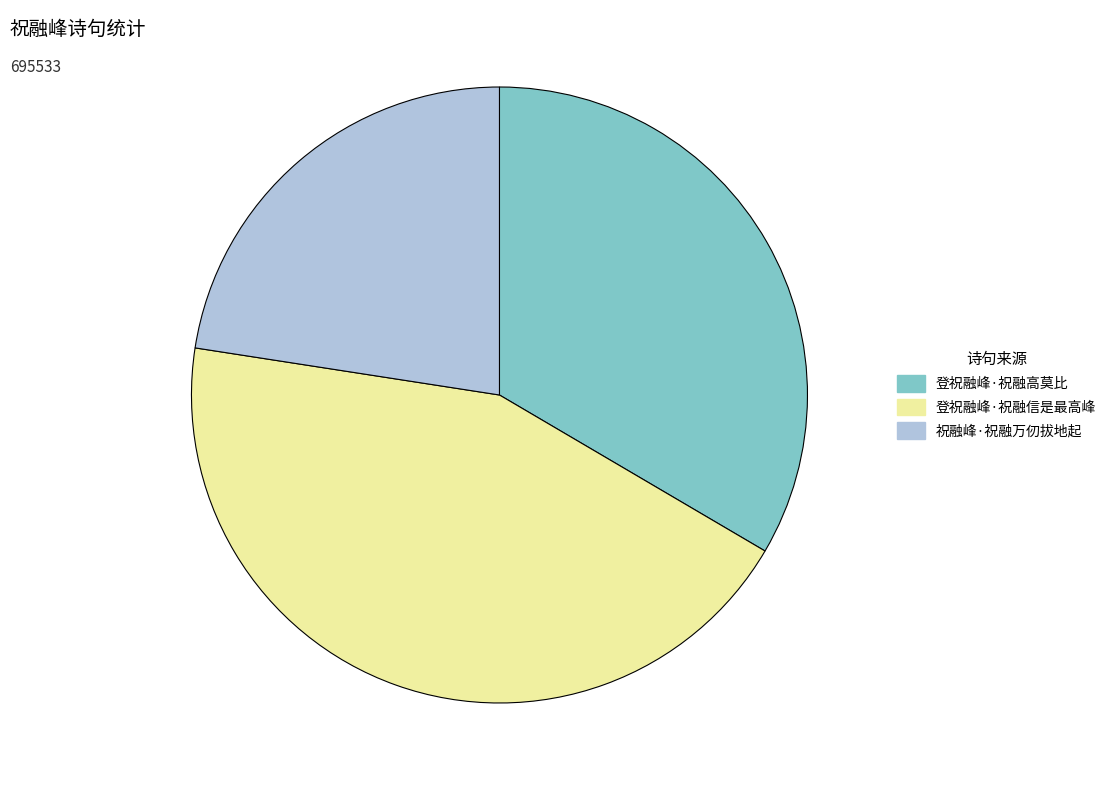

Does 祝融峰·祝融万仞拔地起 account for over 50% of the chart?

No